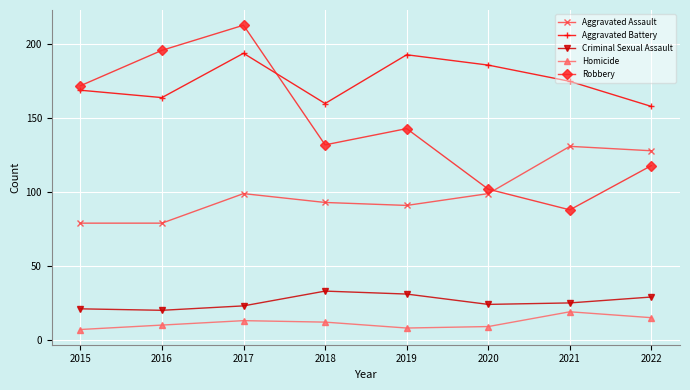

Where is the first local maximum for Criminal Sexual Assault?

2018